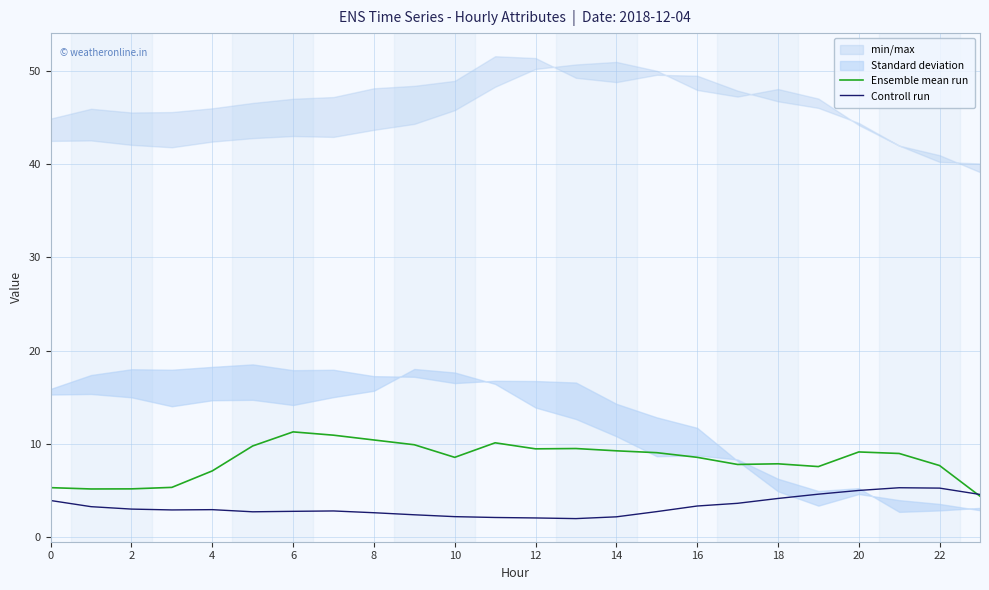

At which category is the sum across all series the highest?

21